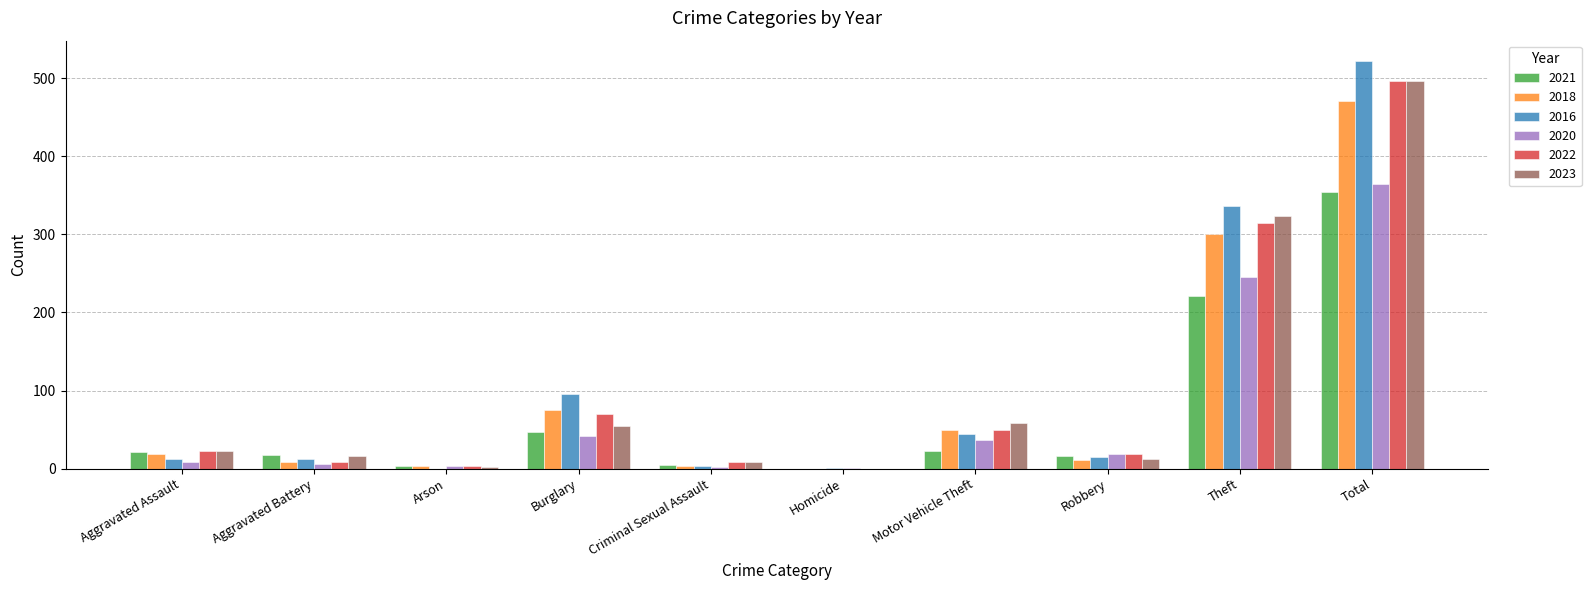

Where is 2022 nearest to the value 248?

Theft